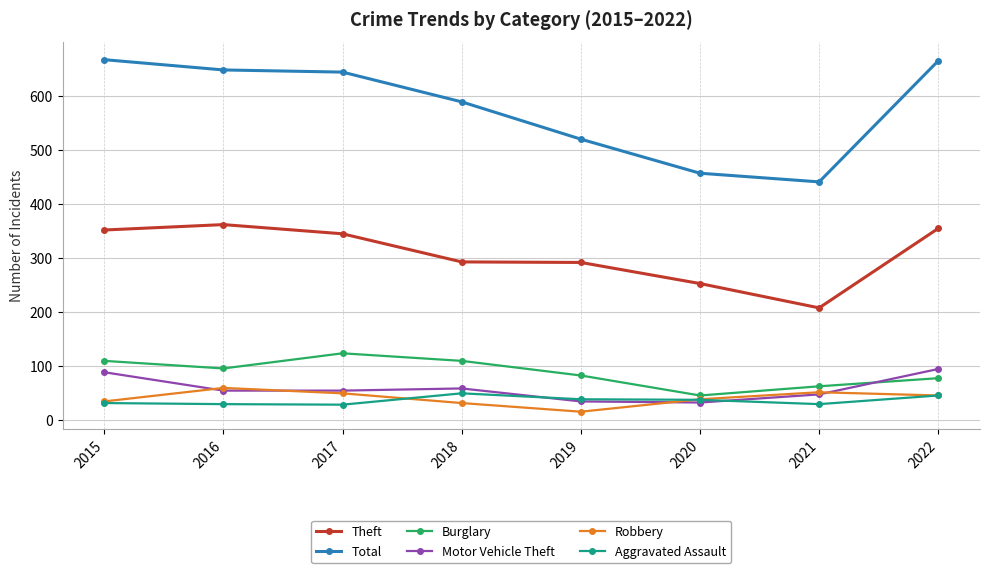

What is the value of the Motor Vehicle Theft point at the 6th from the left?

33